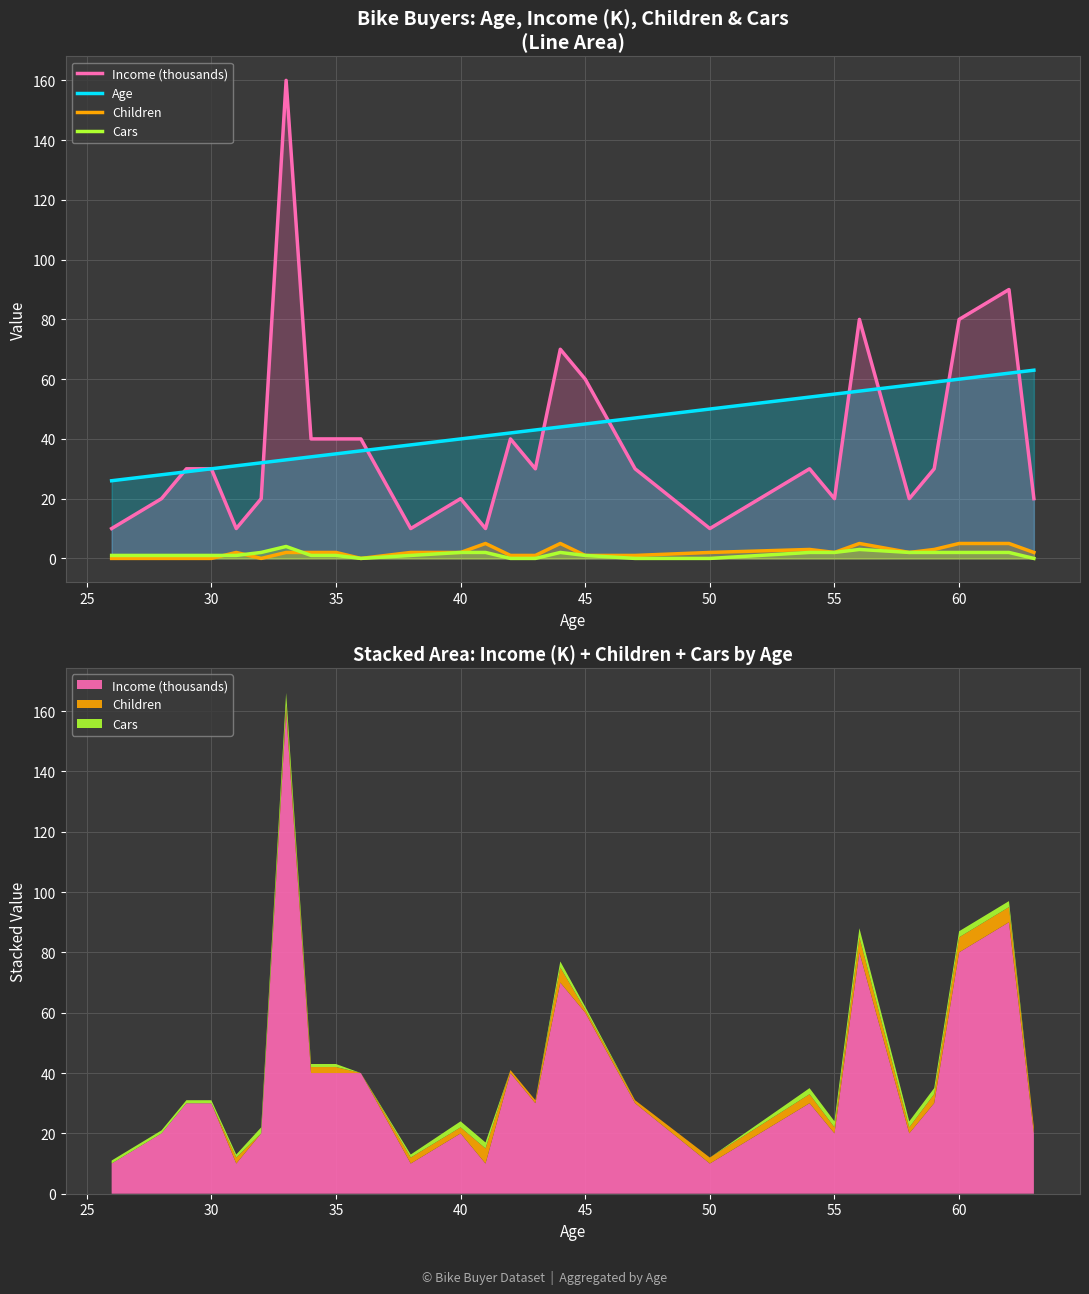

In Children, how many points are lower than both neighbors (excluding endpoints)?

4